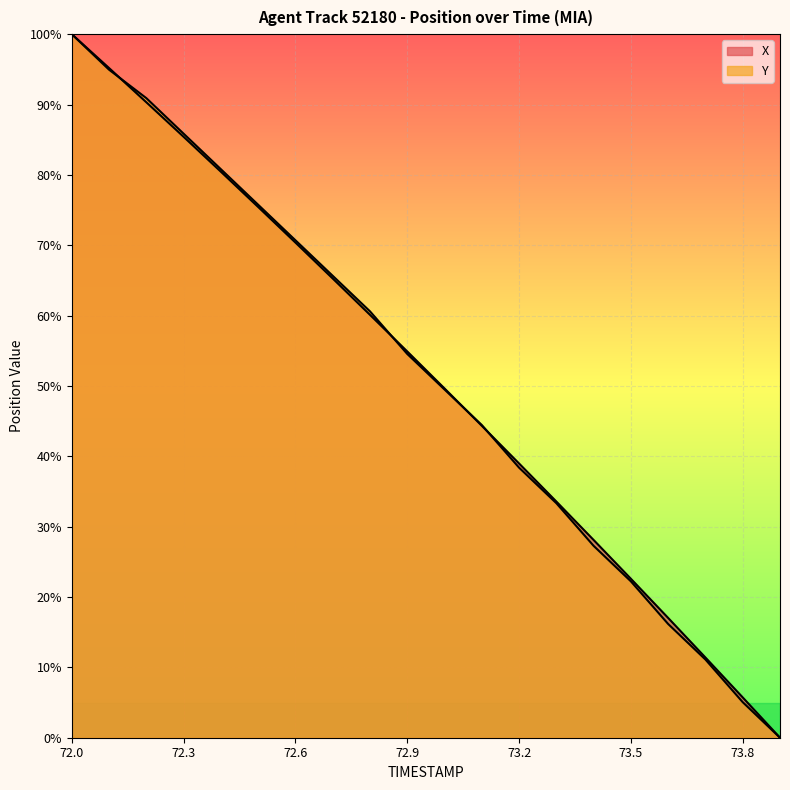

Reading left to right, transcribe all the data shown in this chart.

X: 100.0	95.2	90.3	85.4	80.4	75.4	70.4	65.3	60.1	54.9	49.6	44.3	39.0	33.6	28.1	22.6	17.0	11.4	5.7	0.0
Y: 100.0	94.9	90.9	85.9	80.8	75.8	70.7	65.7	60.6	54.5	49.5	44.4	38.4	33.3	27.3	22.2	16.2	11.1	5.1	0.0